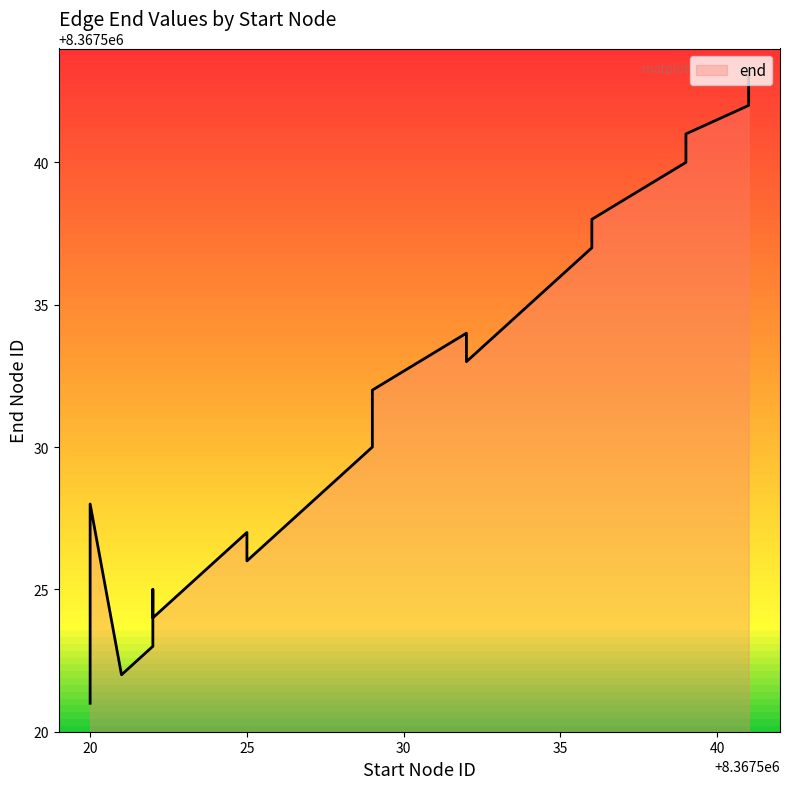

How many points are lower than both their immediate neighbors (excluding endpoints)?

2